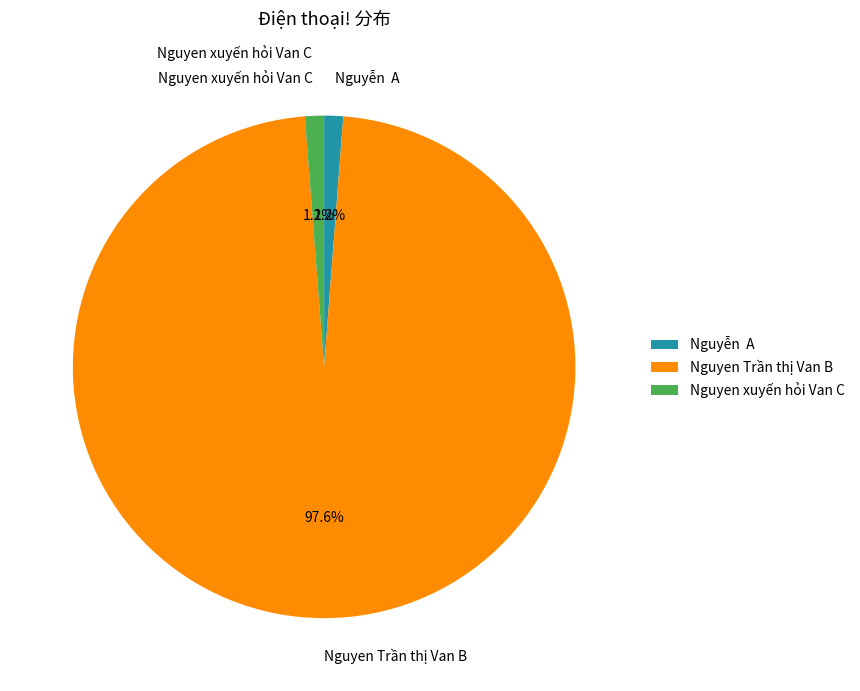

How many segments does this pie chart have?

3